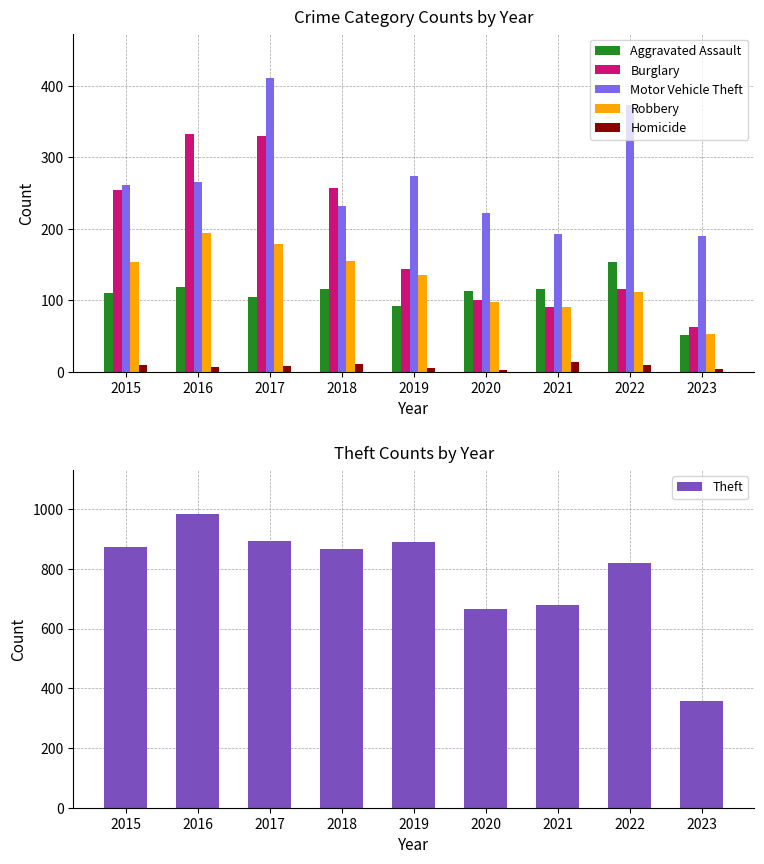

How many bars are there in total?

54